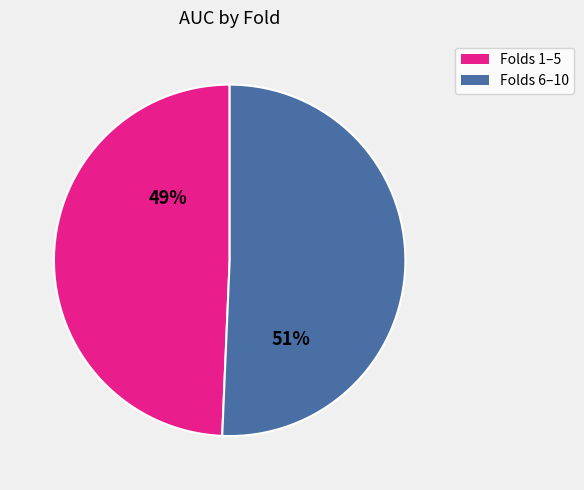

Does any single category account for the majority?

Yes